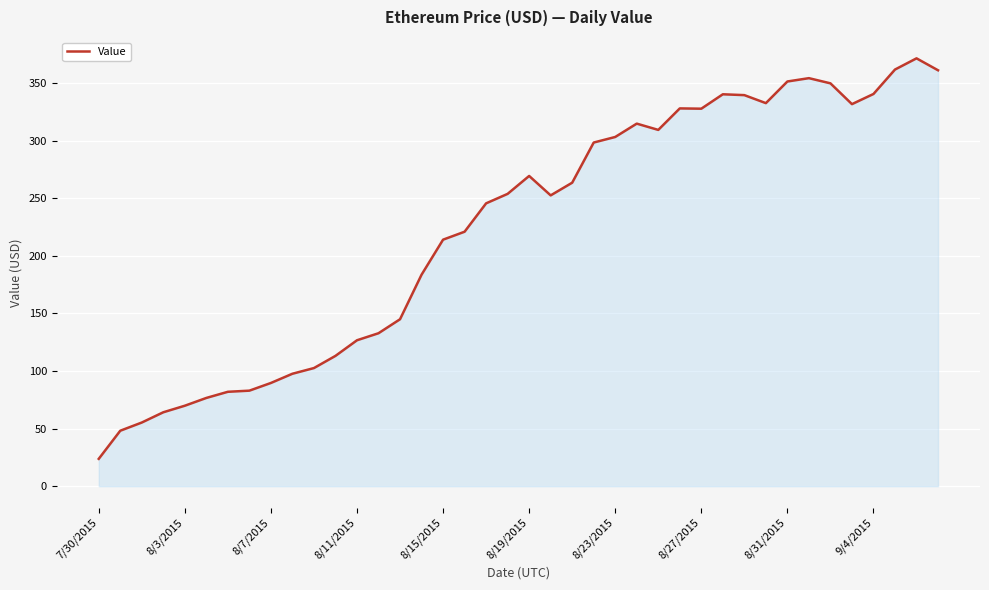

What is the smallest value displayed?

23.8